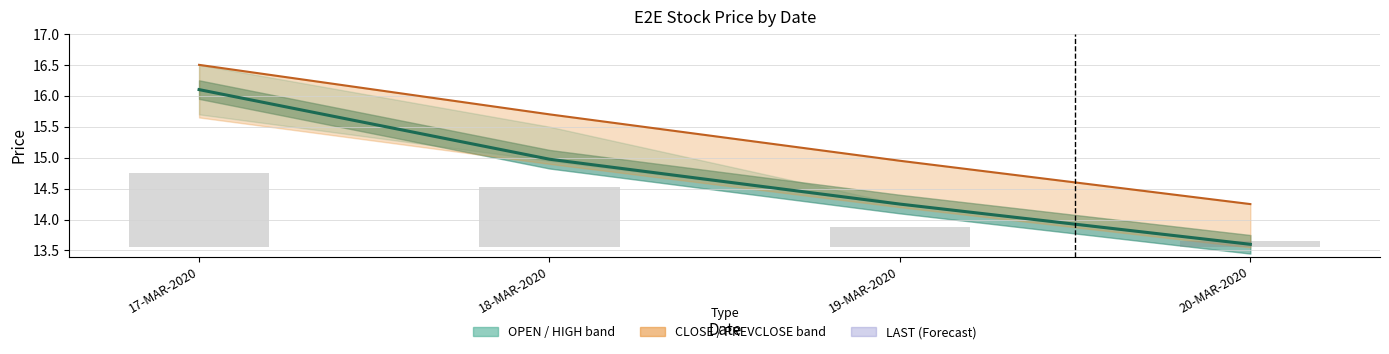

True or false: LOW has a value of 14.2 at 19-MAR-2020.

True